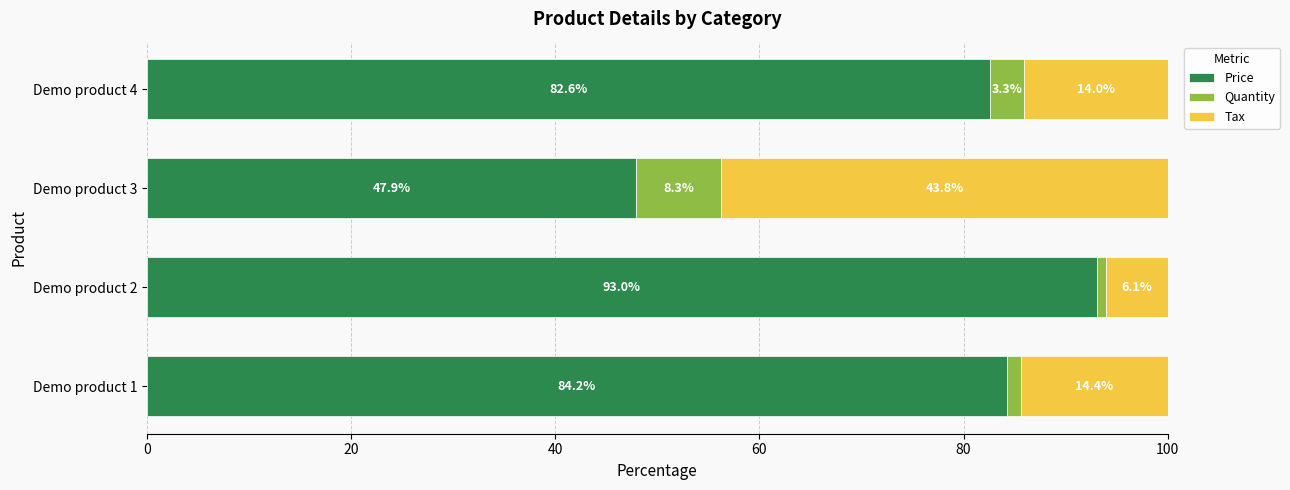

True or false: Price has a value of 85.3 at Demo product 3.

False